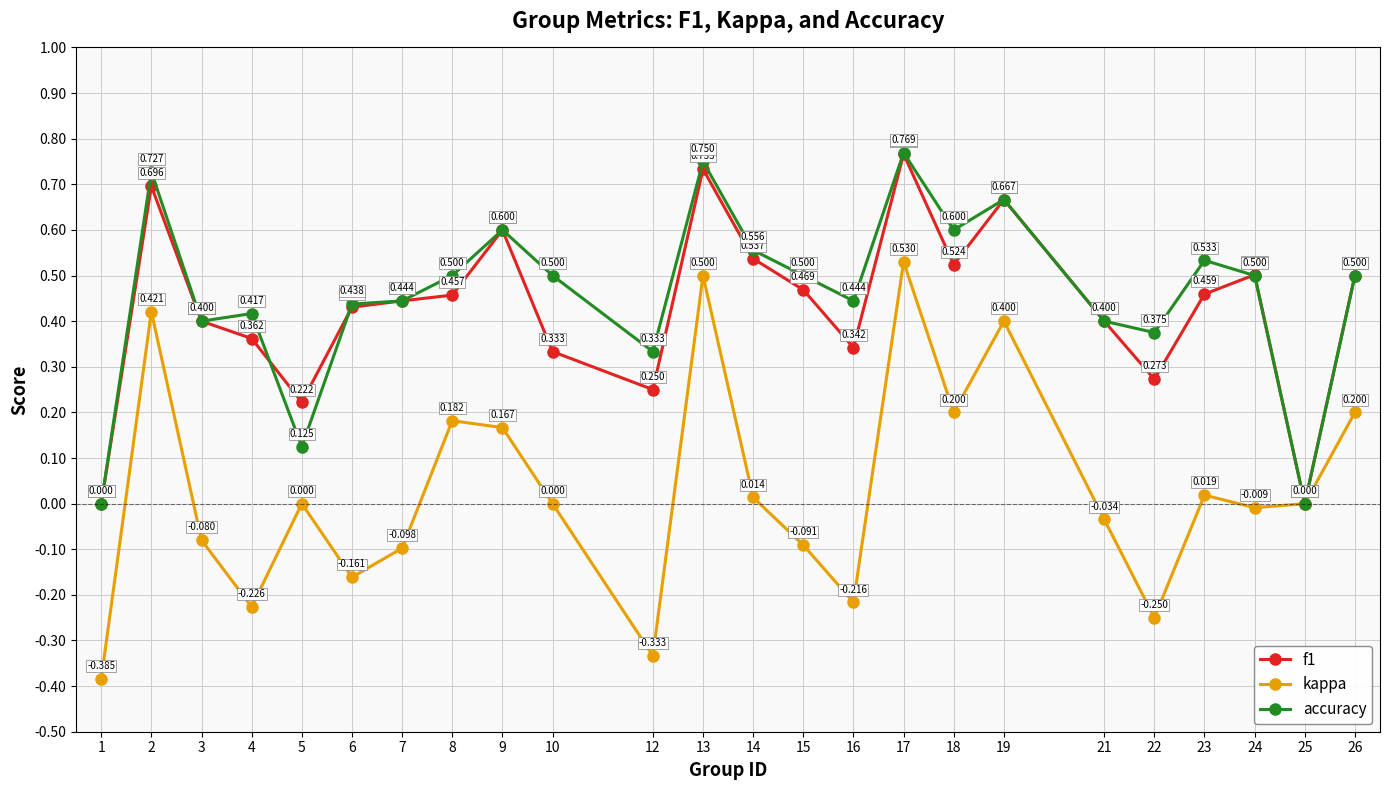

At which category is the sum across all series the highest?

17